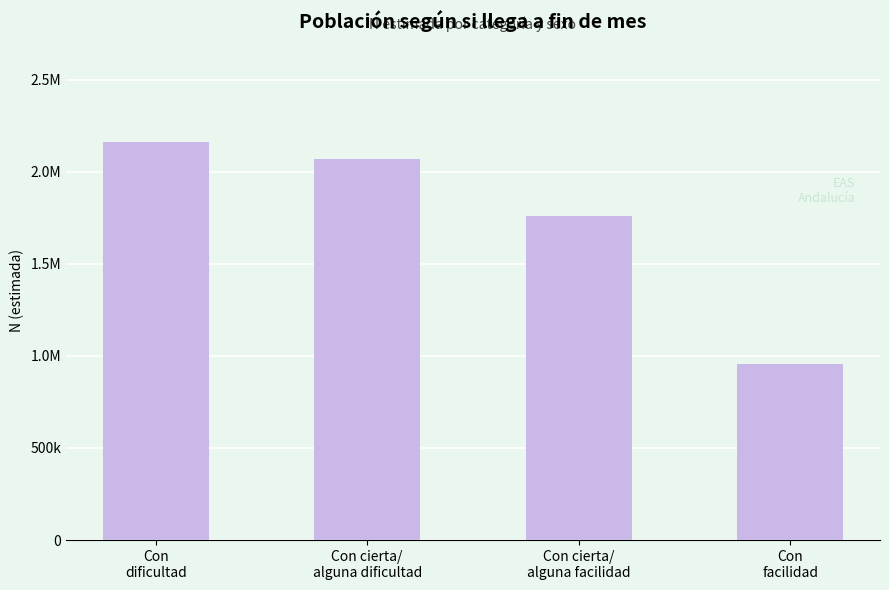

Reading left to right, extract all data points from this chart.

Con
dificultad=2163863	Con cierta/
alguna dificultad=2071335	Con cierta/
alguna facilidad=1760911	Con
facilidad=955758